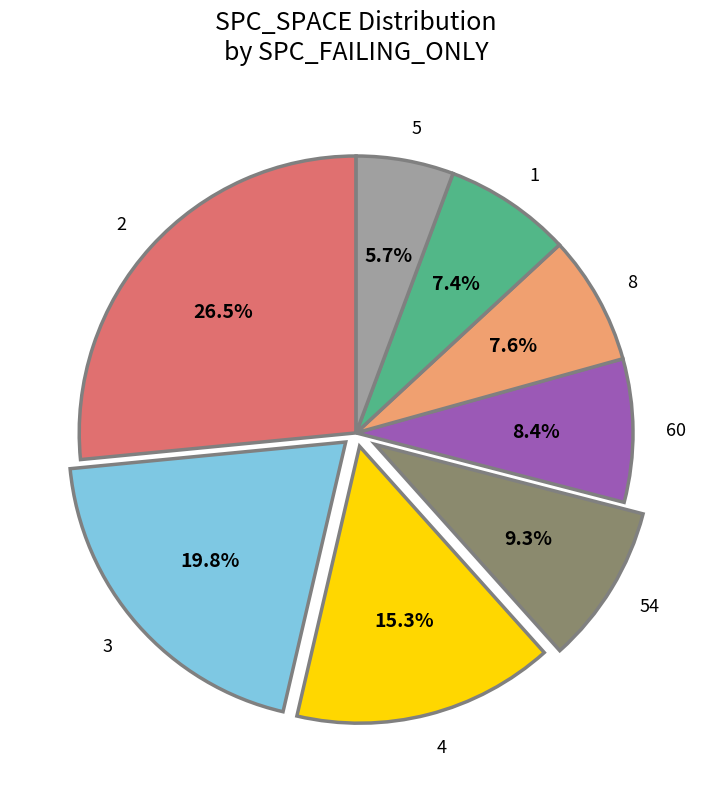

To the nearest percent, what is the difference between the 2 and 60 slice percentages?

18%